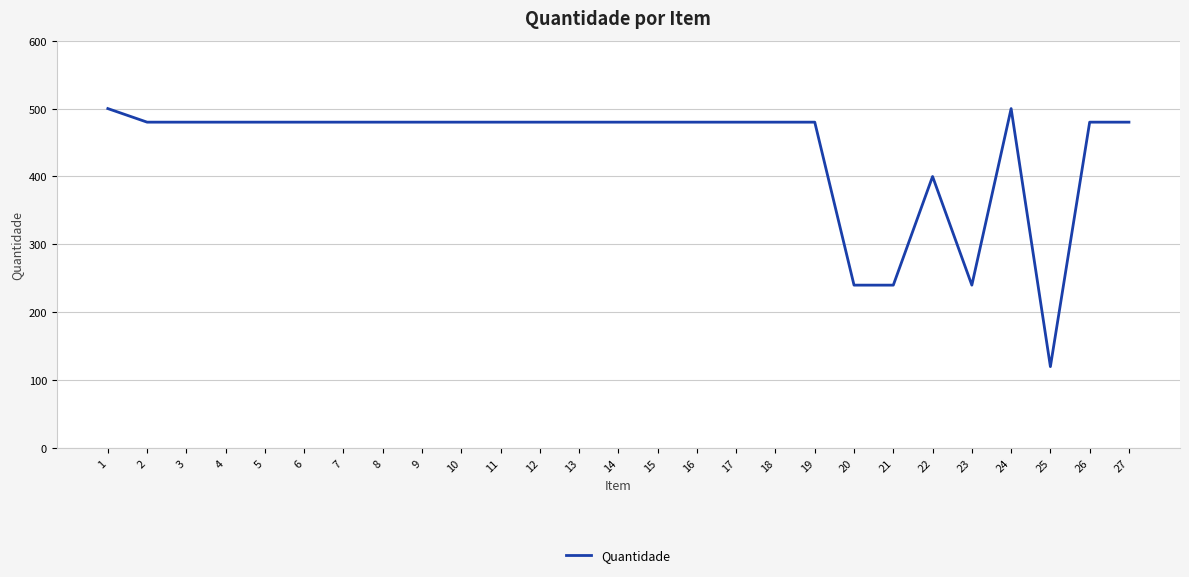

What is the ratio of the value at 4 to the value at 8?

1.0